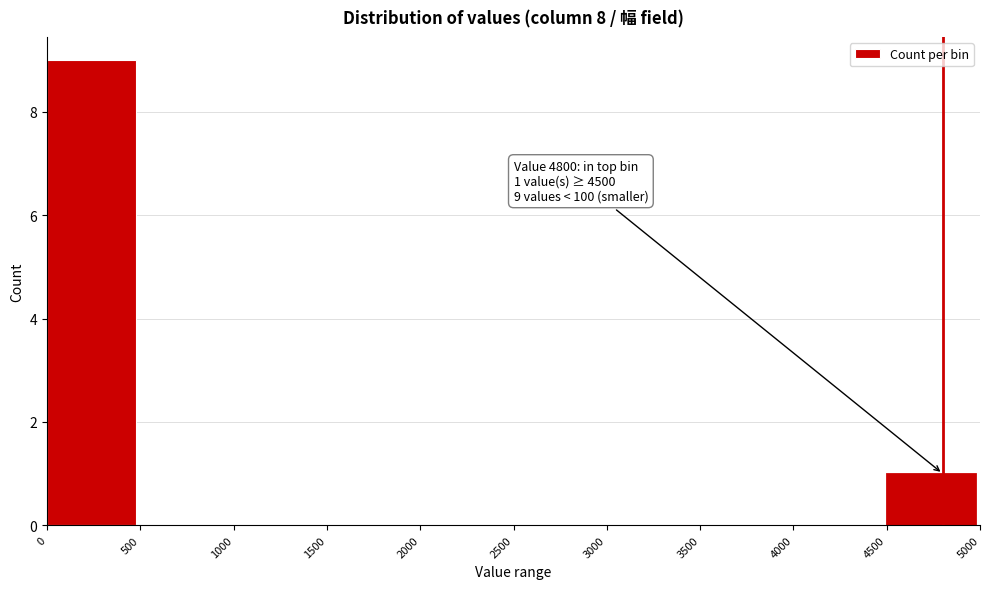

Over which range of the x-axis is the bar tallest?

0 to 500